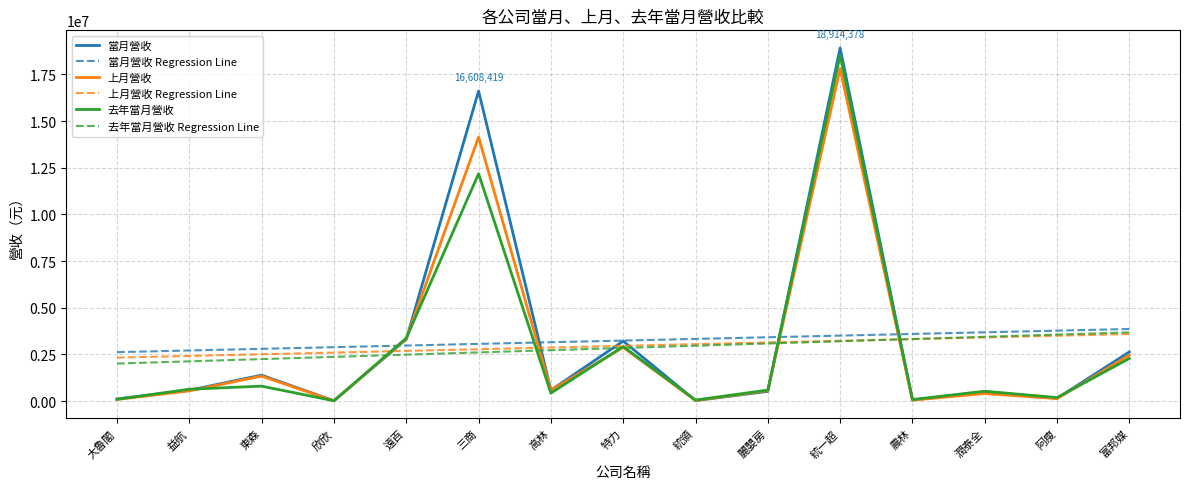

True or false: 去年當月營收 Regression Line has a value of 844808.1 at 統一超.

False